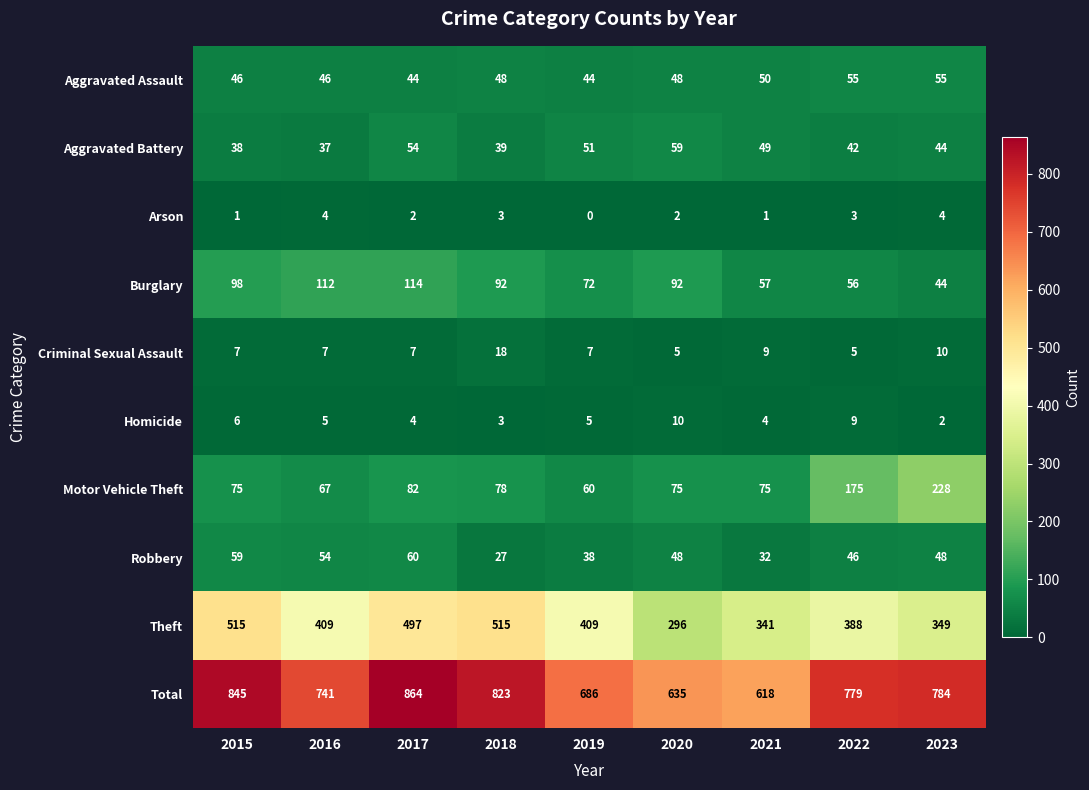

What is the sum of all Arson values?

20